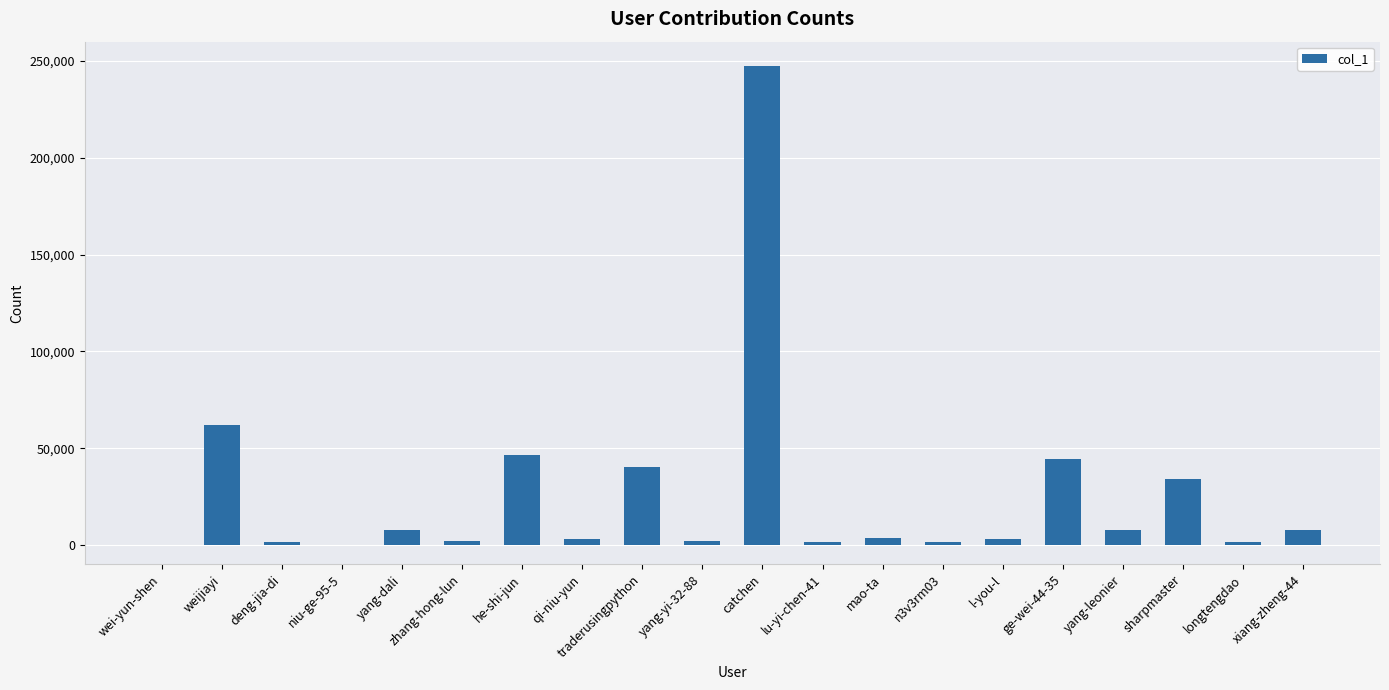

What is the maximum value shown in the chart?

247386